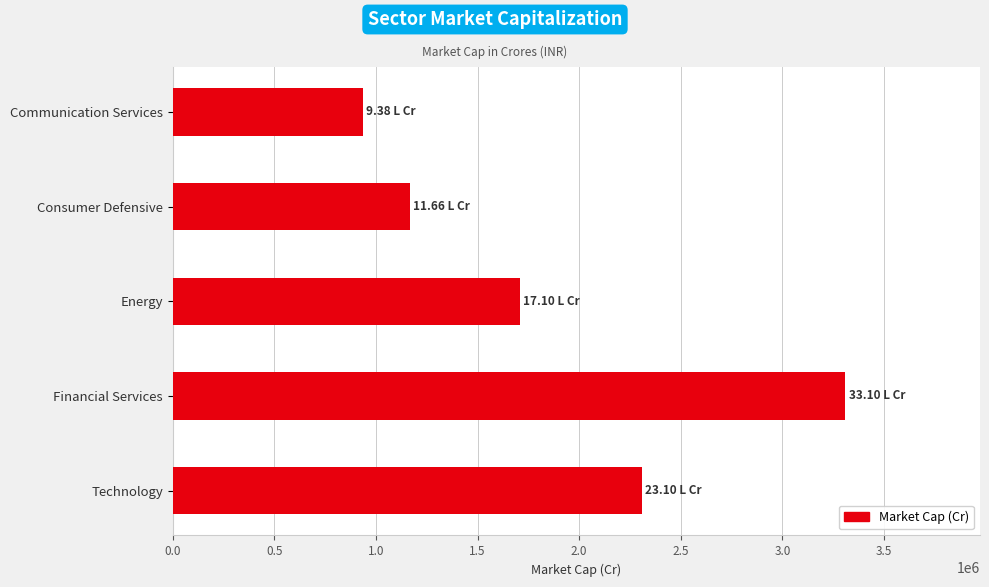

List the labels in order of value, smallest first.

Communication Services, Consumer Defensive, Energy, Technology, Financial Services